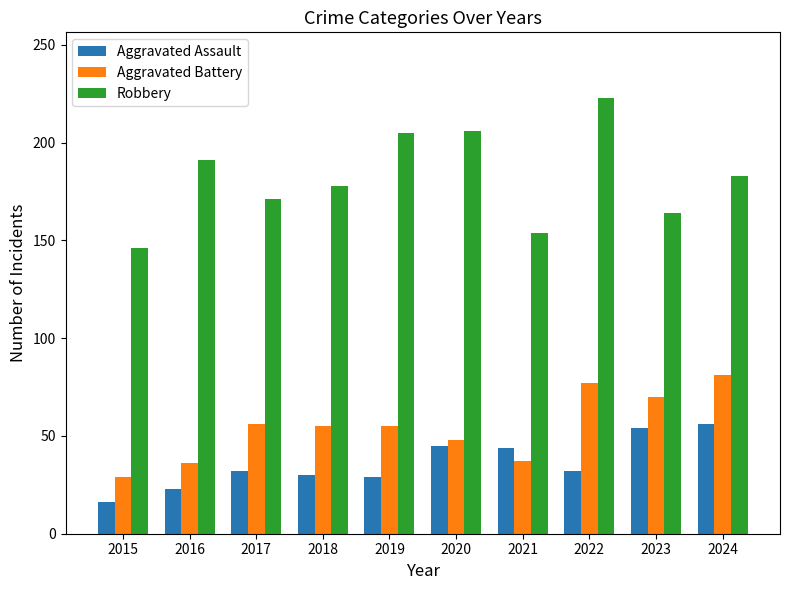

What is the spread (max minus min) of values at 2024?

127